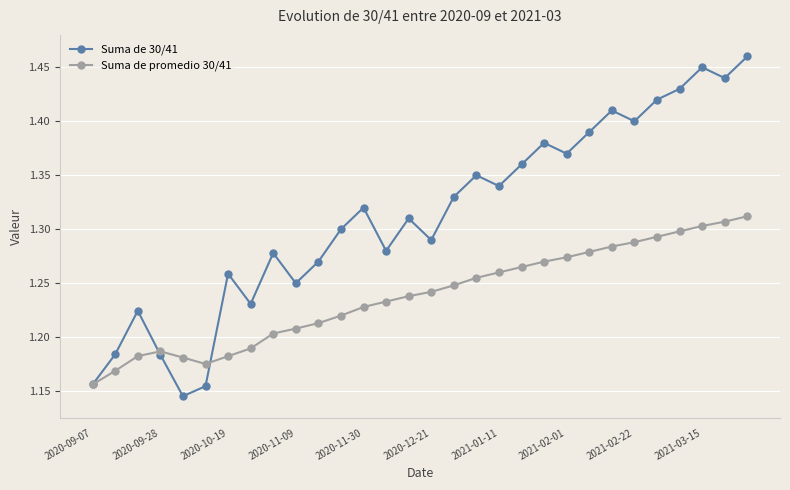

Which series has the largest total across all categories?

Suma de 30/41